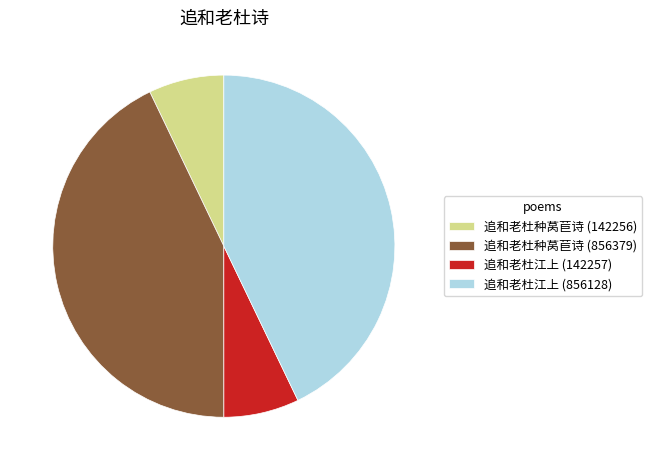

Does any single category account for the majority?

No